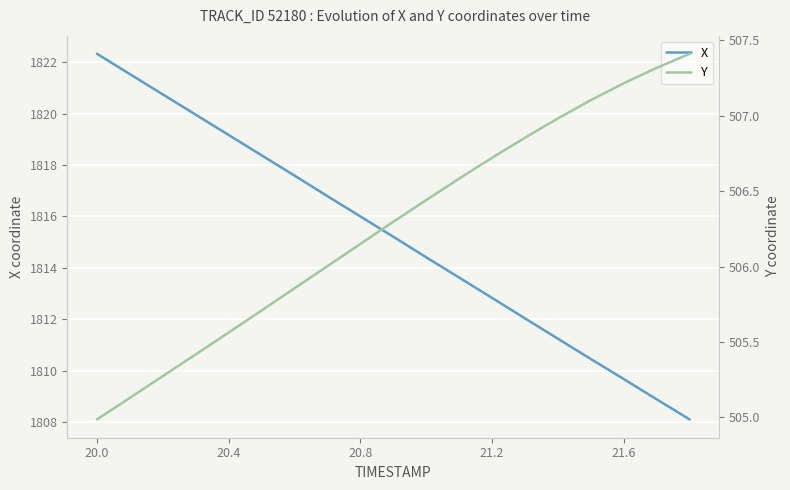

True or false: X has a value of 463.6 at 21.2.

False